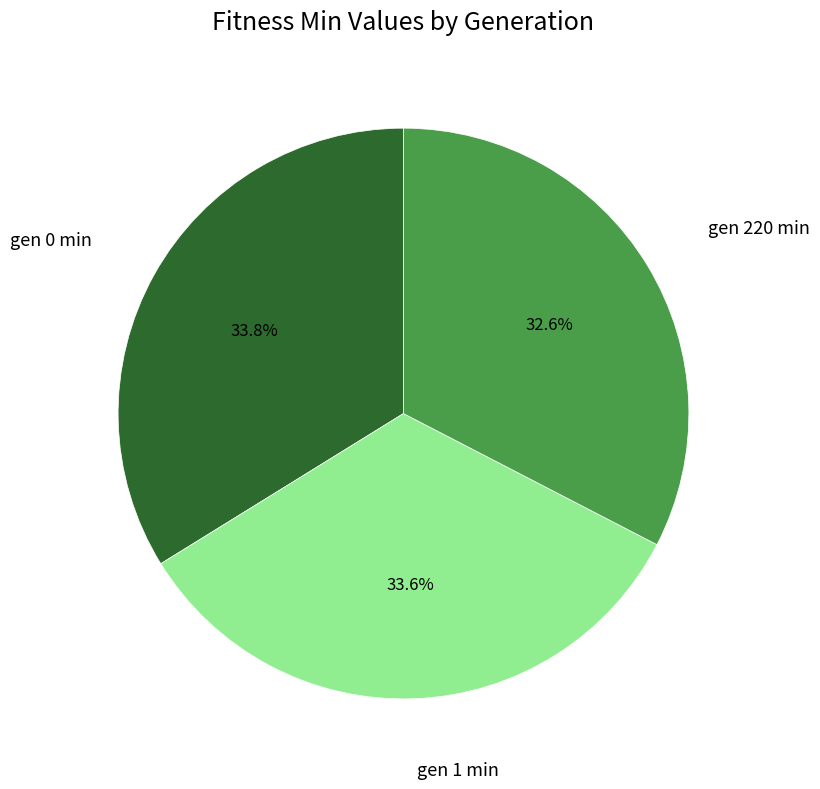

How many slices are in this pie chart?

3